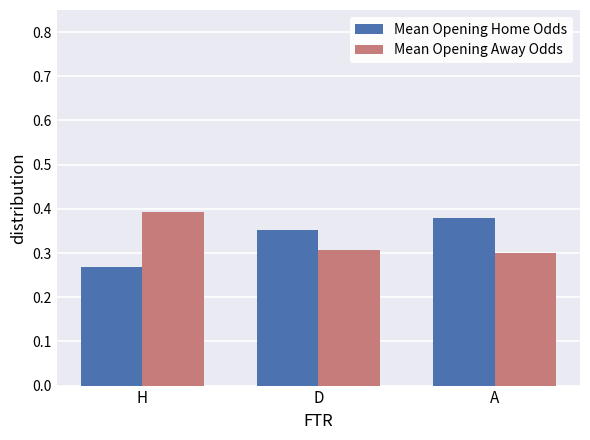

Does the chart contain stacked bars?

No